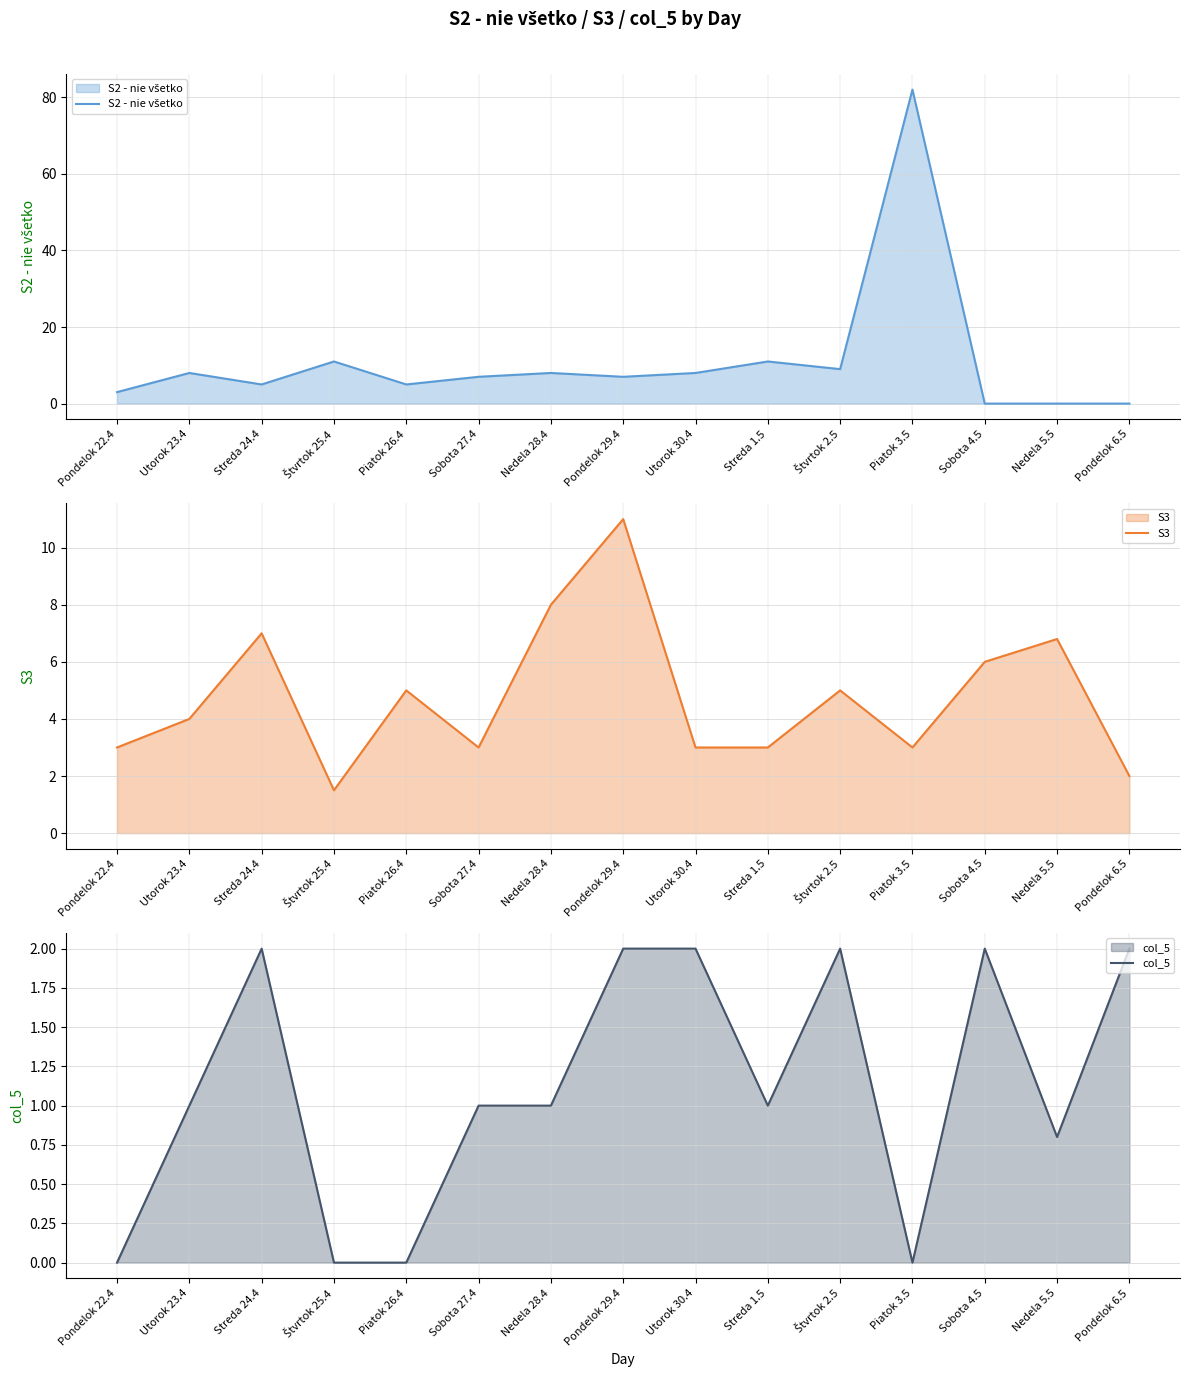

How many categories are shown in the chart?

15